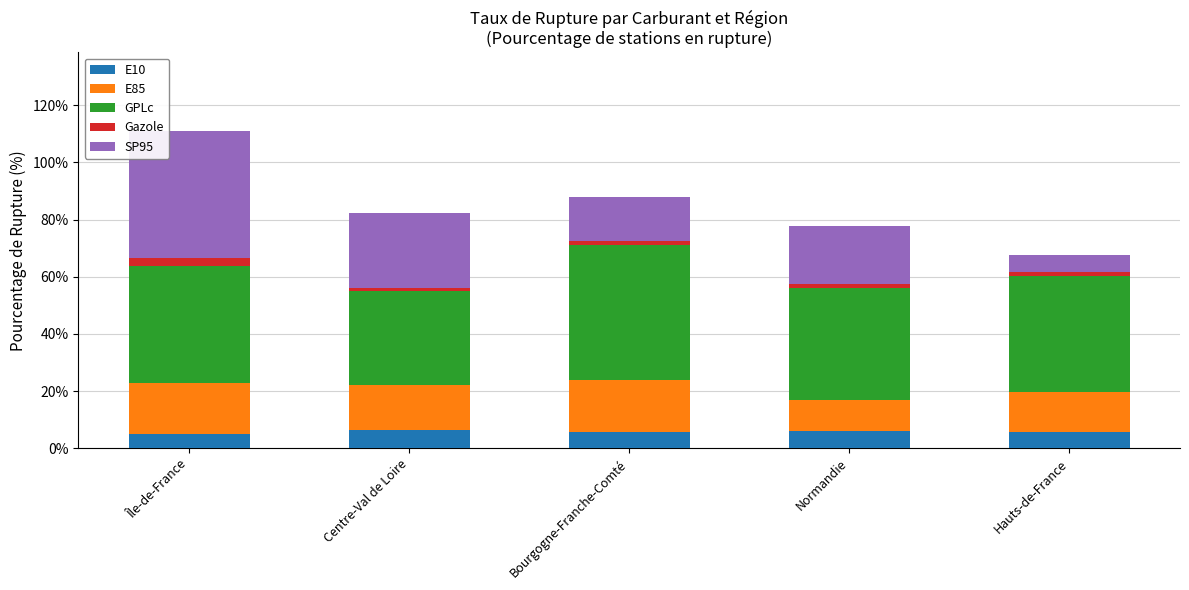

What is the lowest value of the E10 series?

4.9